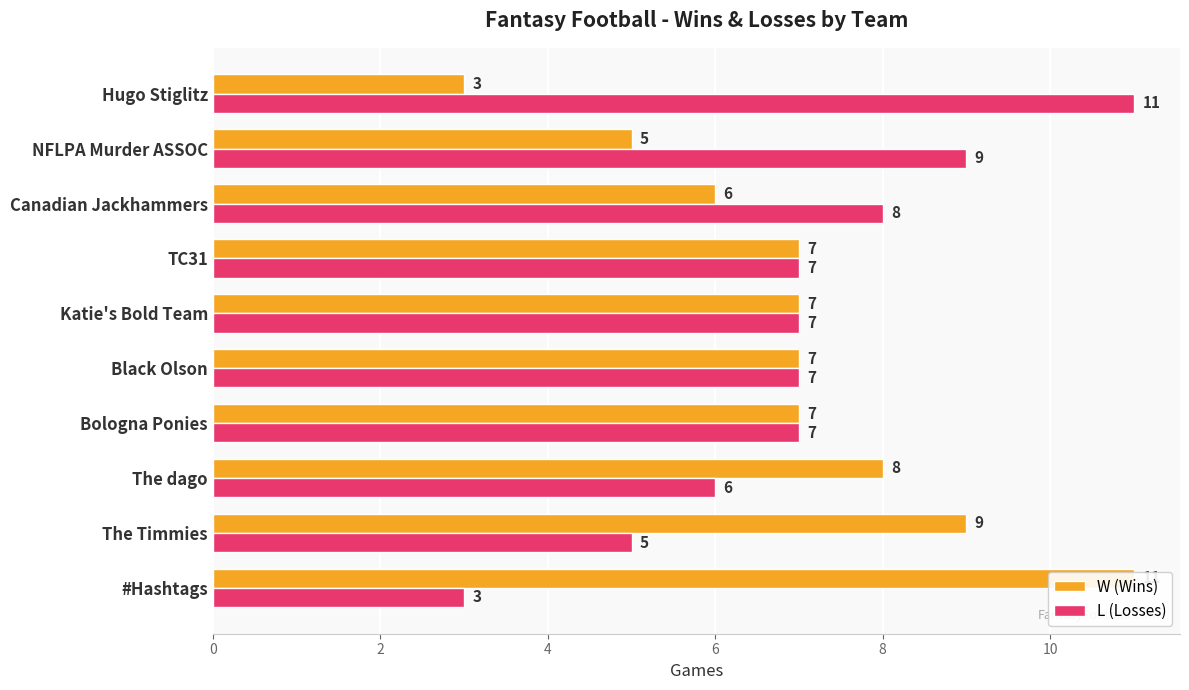

What are all the series names shown in the legend?

W (Wins), L (Losses)